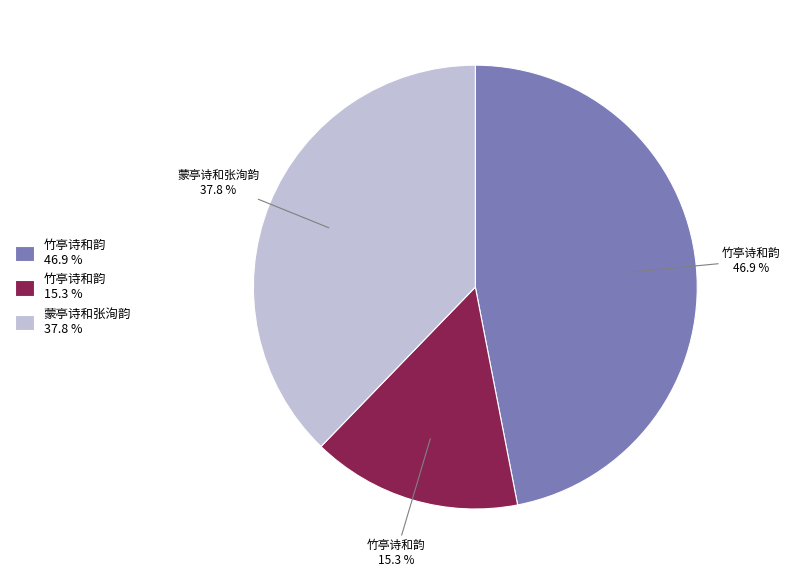

What is the smallest slice in the pie chart?

竹亭诗和韵 15.3 %